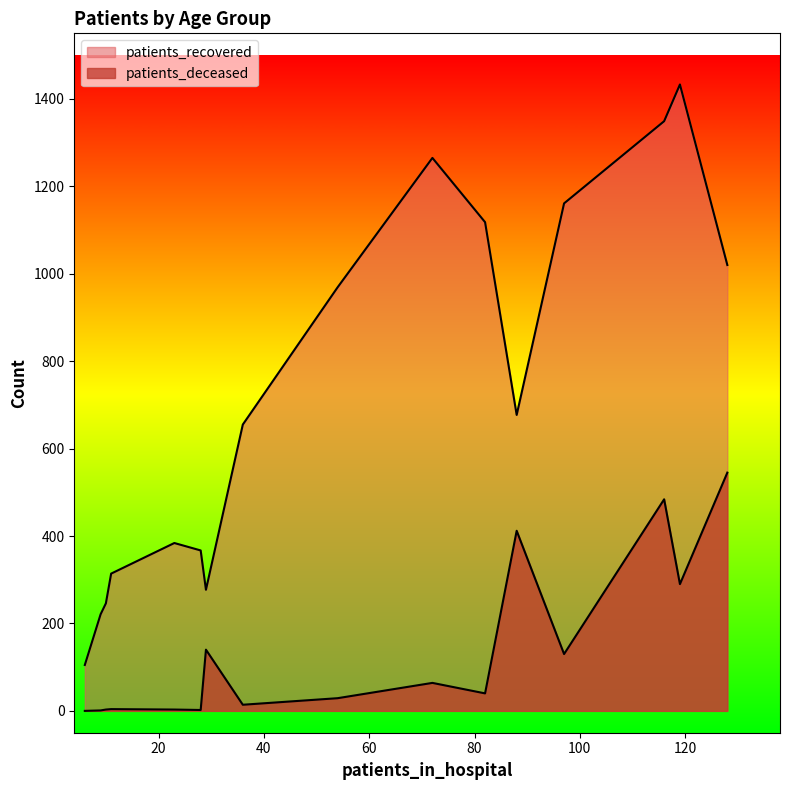

Is the value of patients_deceased at 55 - 59 greater than the value of patients_recovered at 75 - 79?

No